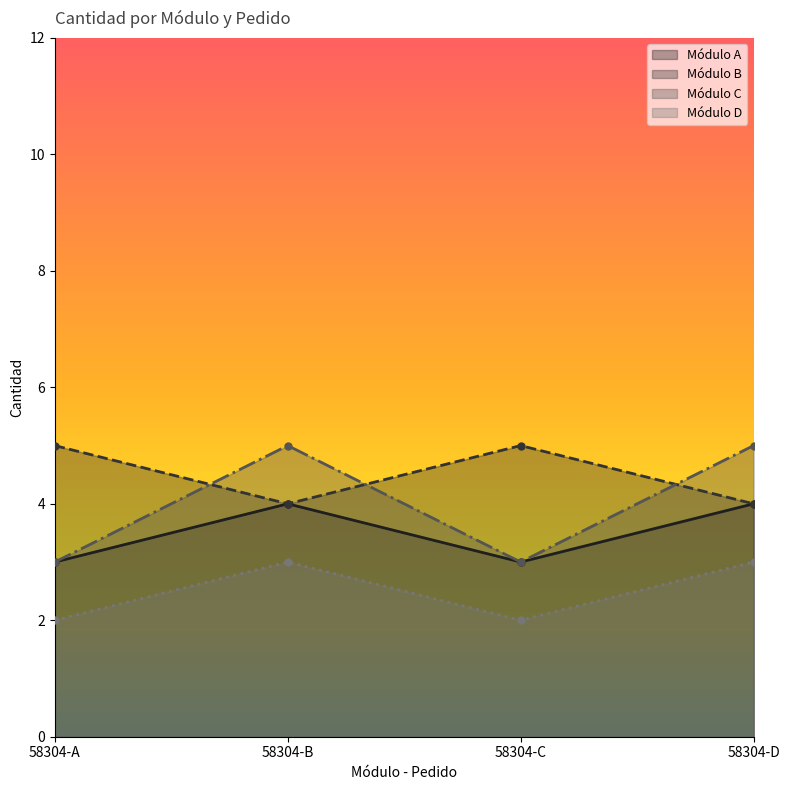

How many series are shown in this chart?

4